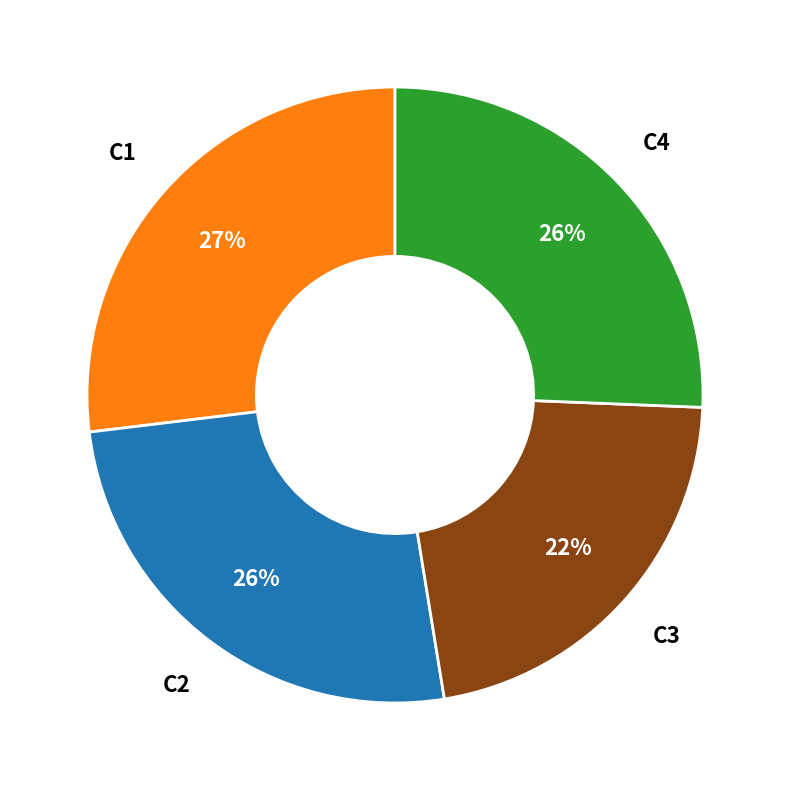

Is it true that C4 is 26% of the pie?

True